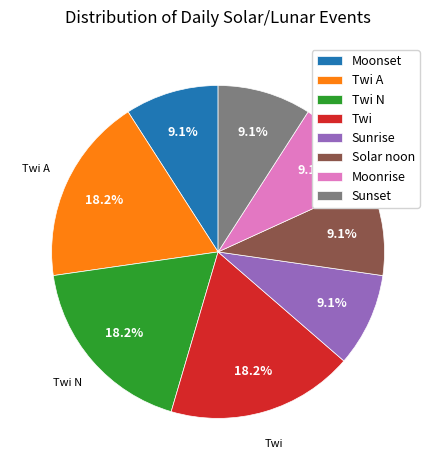

Is there a majority slice in this chart?

No